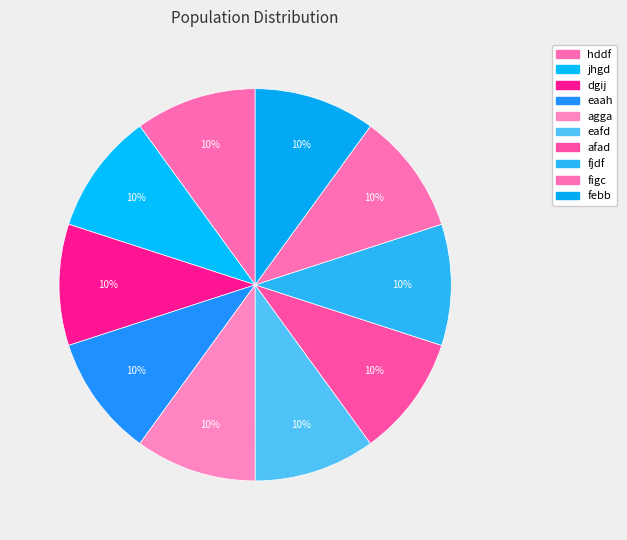

How many segments does this pie chart have?

10